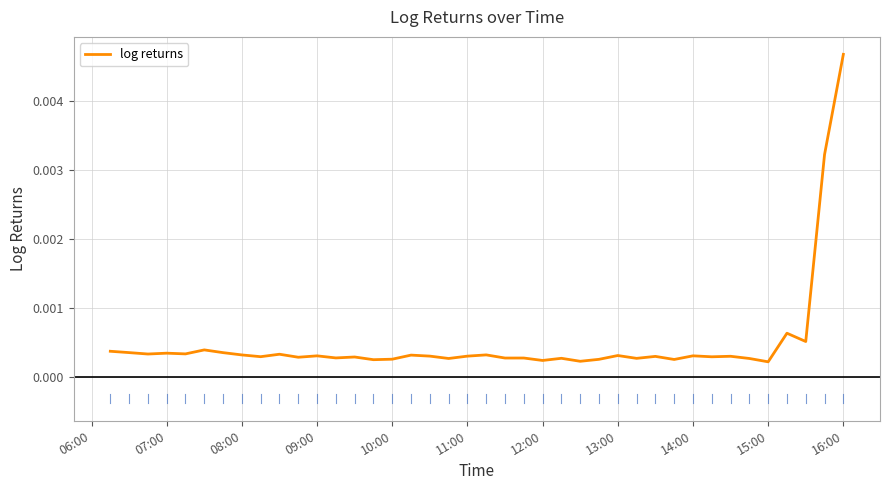

How many points are higher than both their immediate neighbors (excluding endpoints)?

14